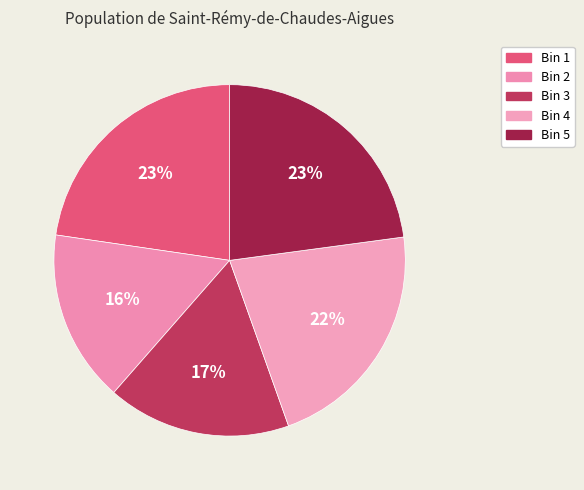

How many slices are in this pie chart?

5